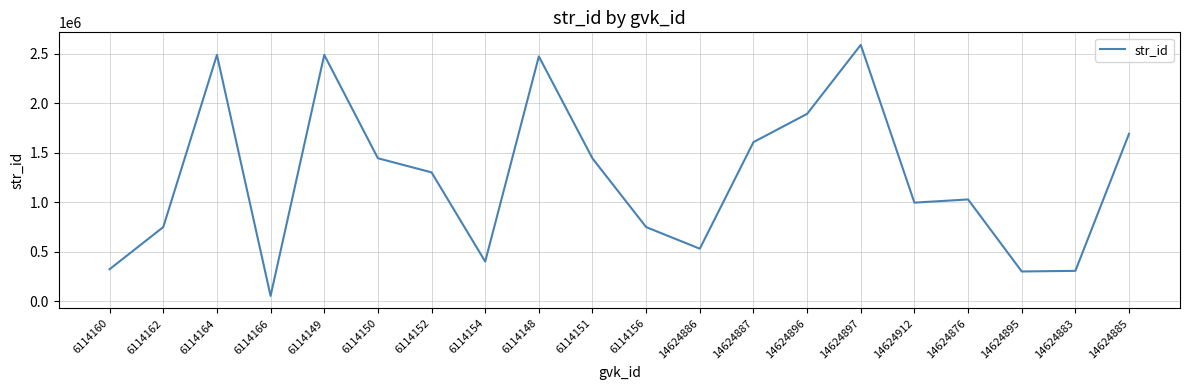

Does the chart have visible grid lines?

Yes